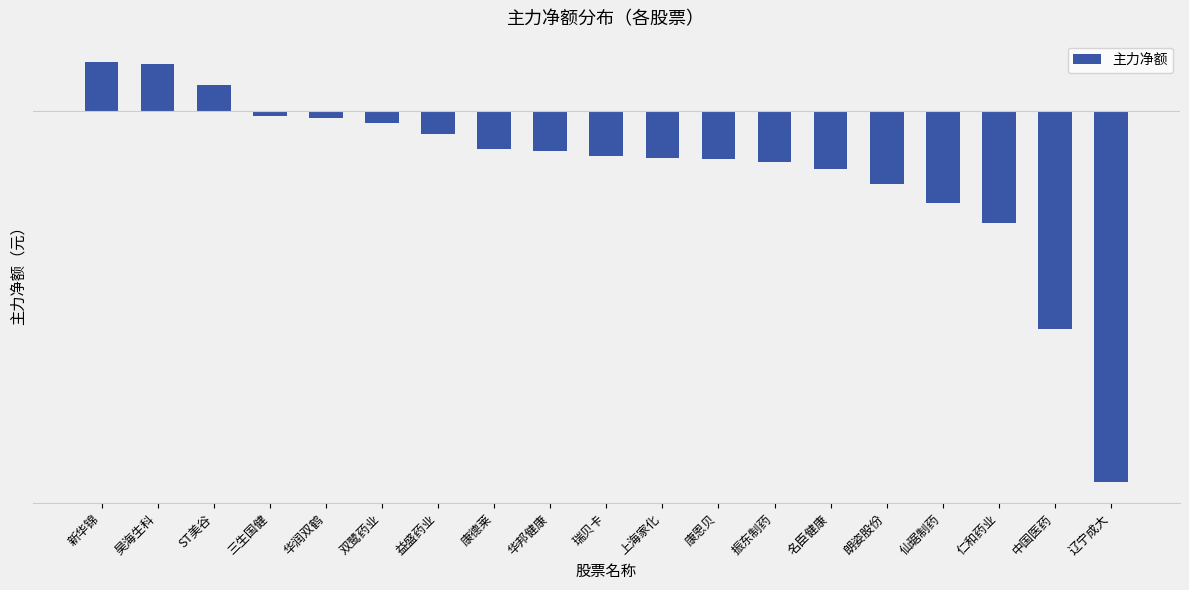

What is the difference between the maximum and minimum values?

46298092